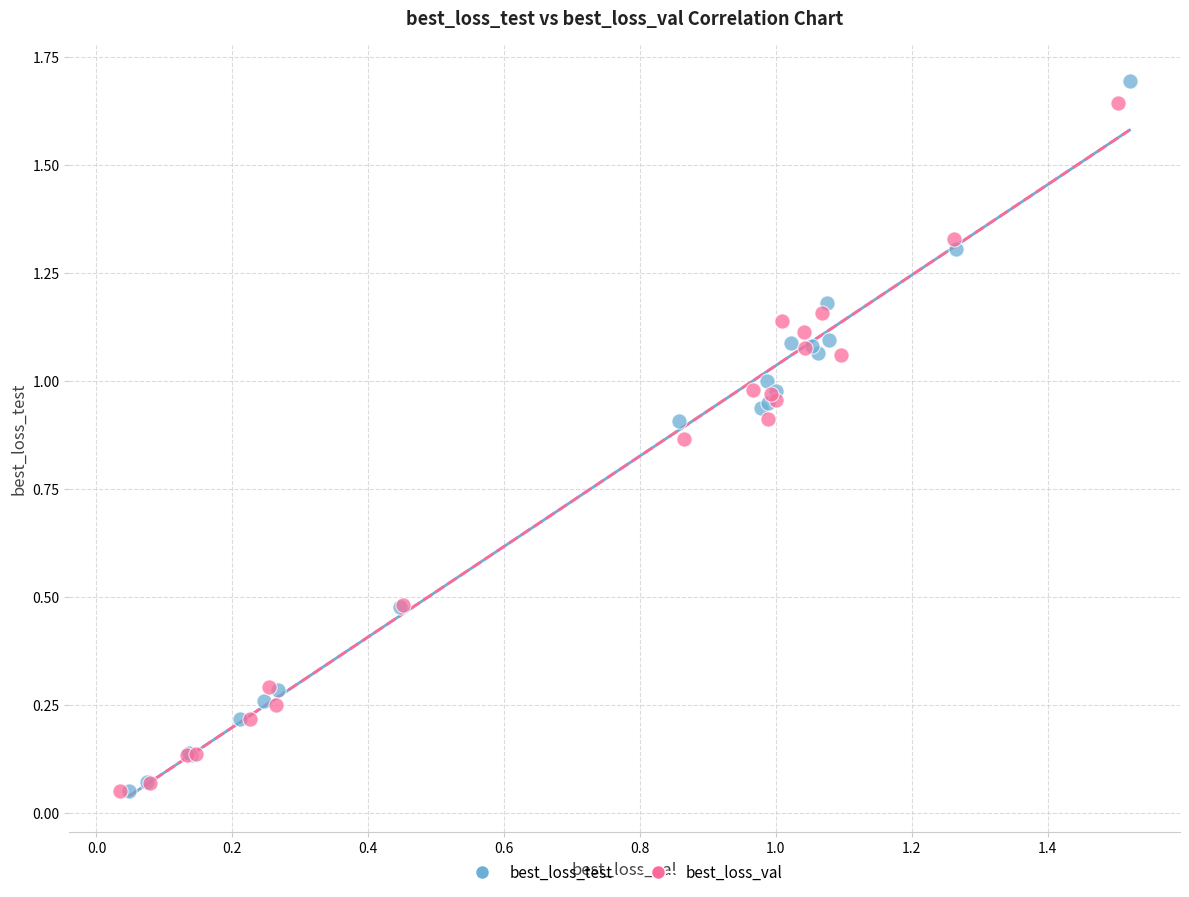

Which series has the largest Y range (max minus min)?

best_loss_test